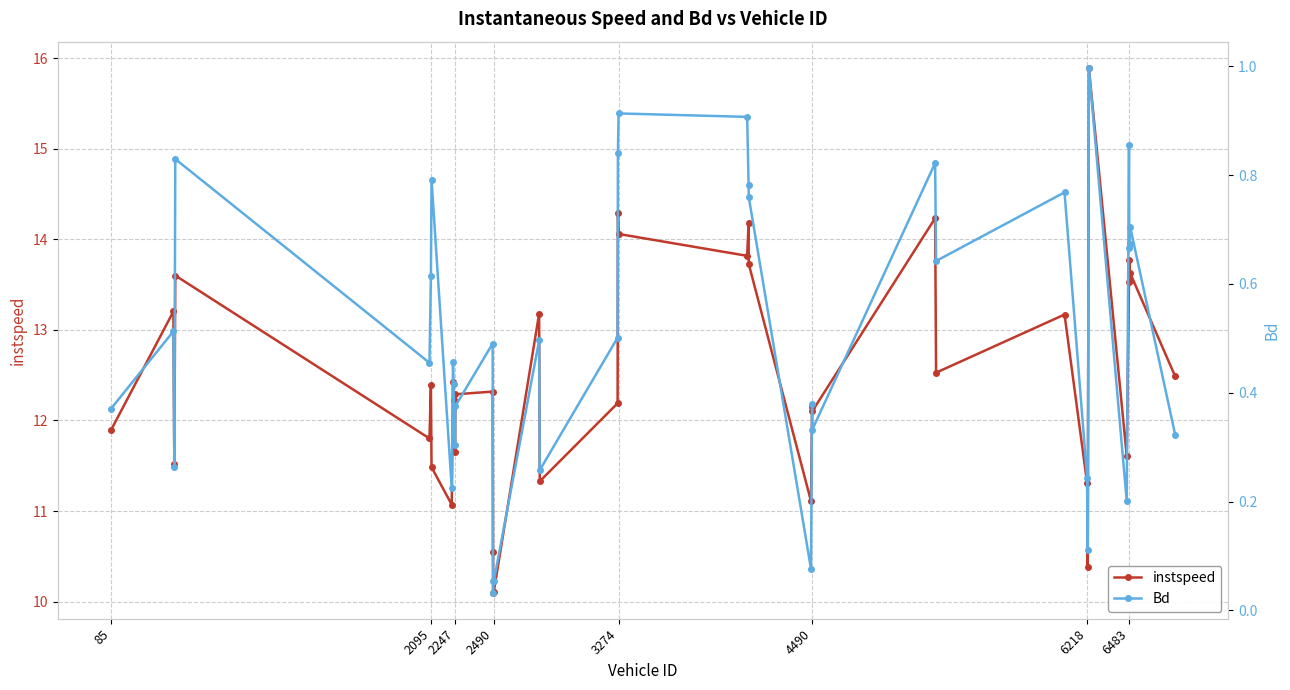

True or false: instspeed has a value of 10.1 at 2490.

True